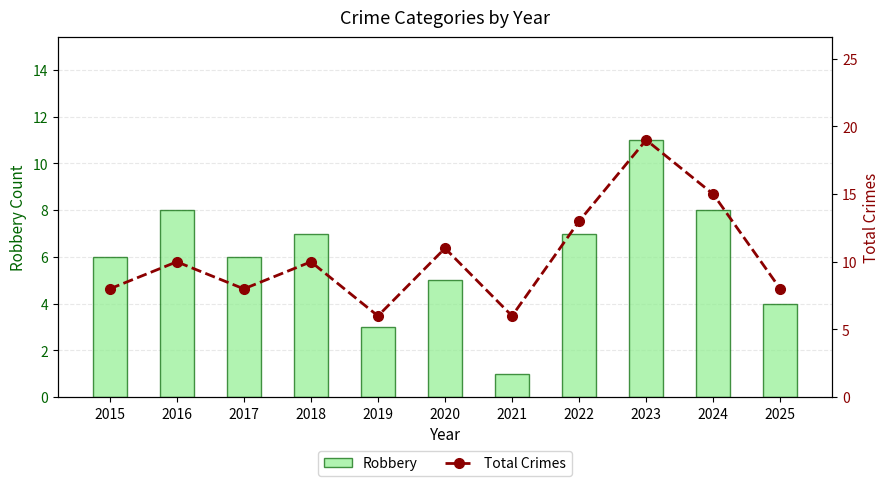

Is the value of Robbery at 2020 greater than the value of Total Crimes at 2025?

No